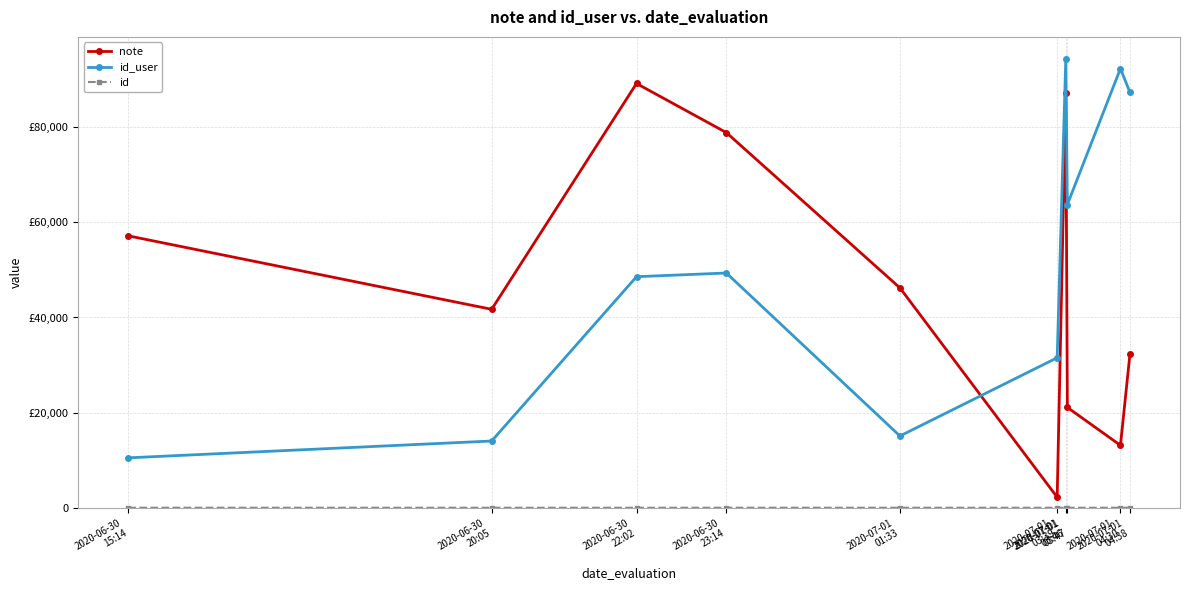

Between 2020-06-30
23:14 and 2020-07-01
03:47, which series saw the biggest shift?

note